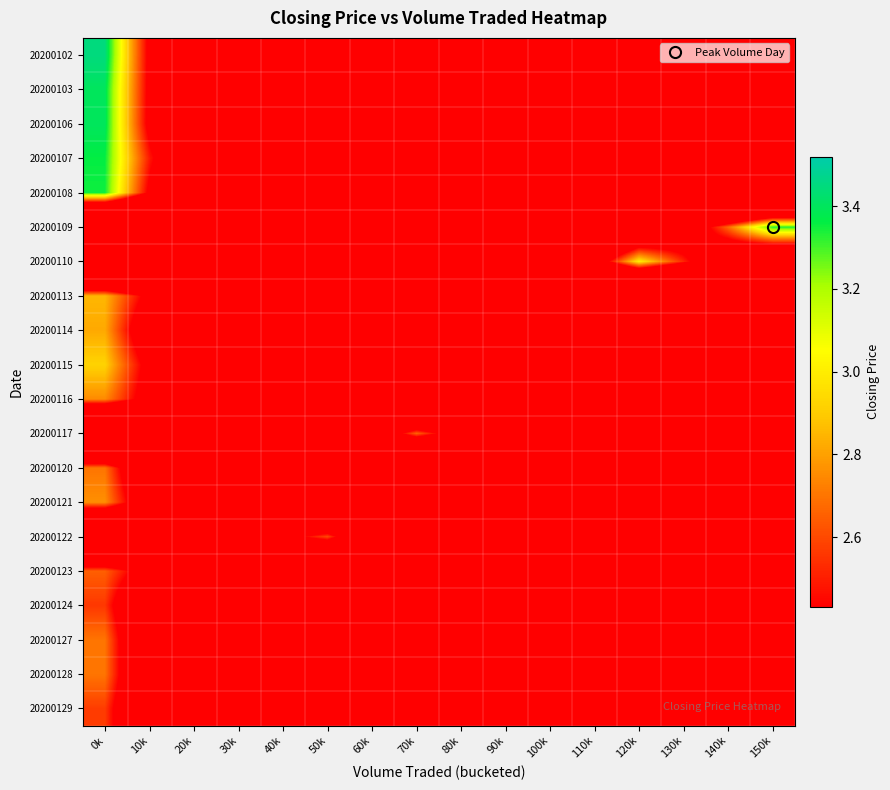

What is the total value across all series at 120k?

8.0